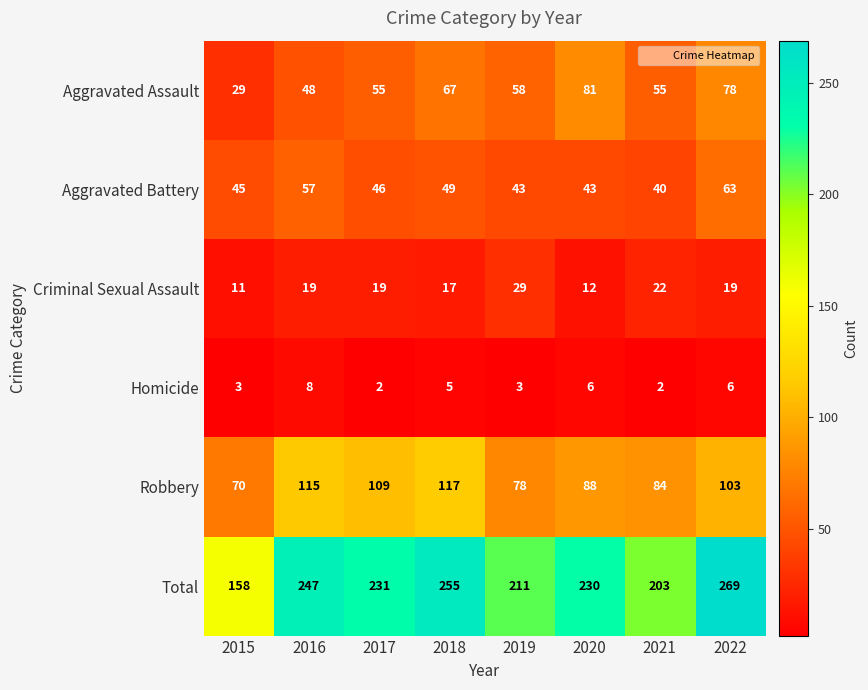

The Aggravated Battery series shows 63 at 2022. True or false?

True